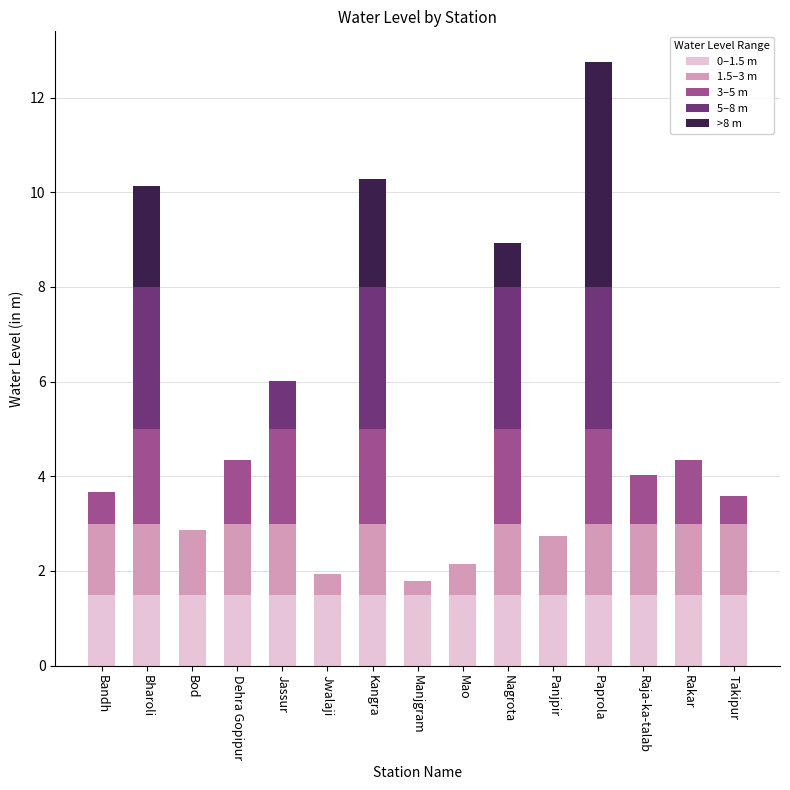

At which category is the sum across all series the highest?

Paprola